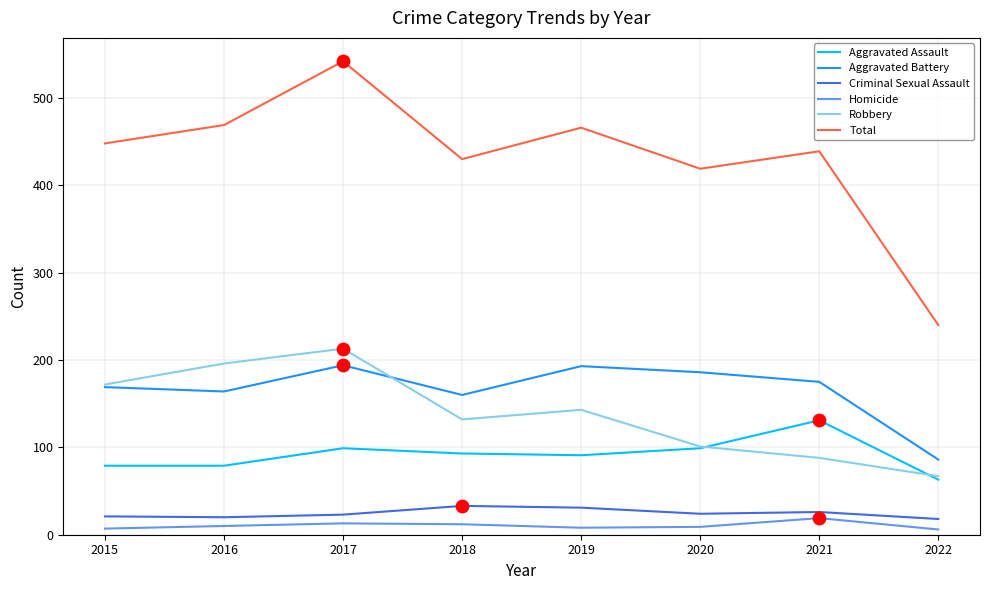

At how many categories does at least one series exceed 295?

7